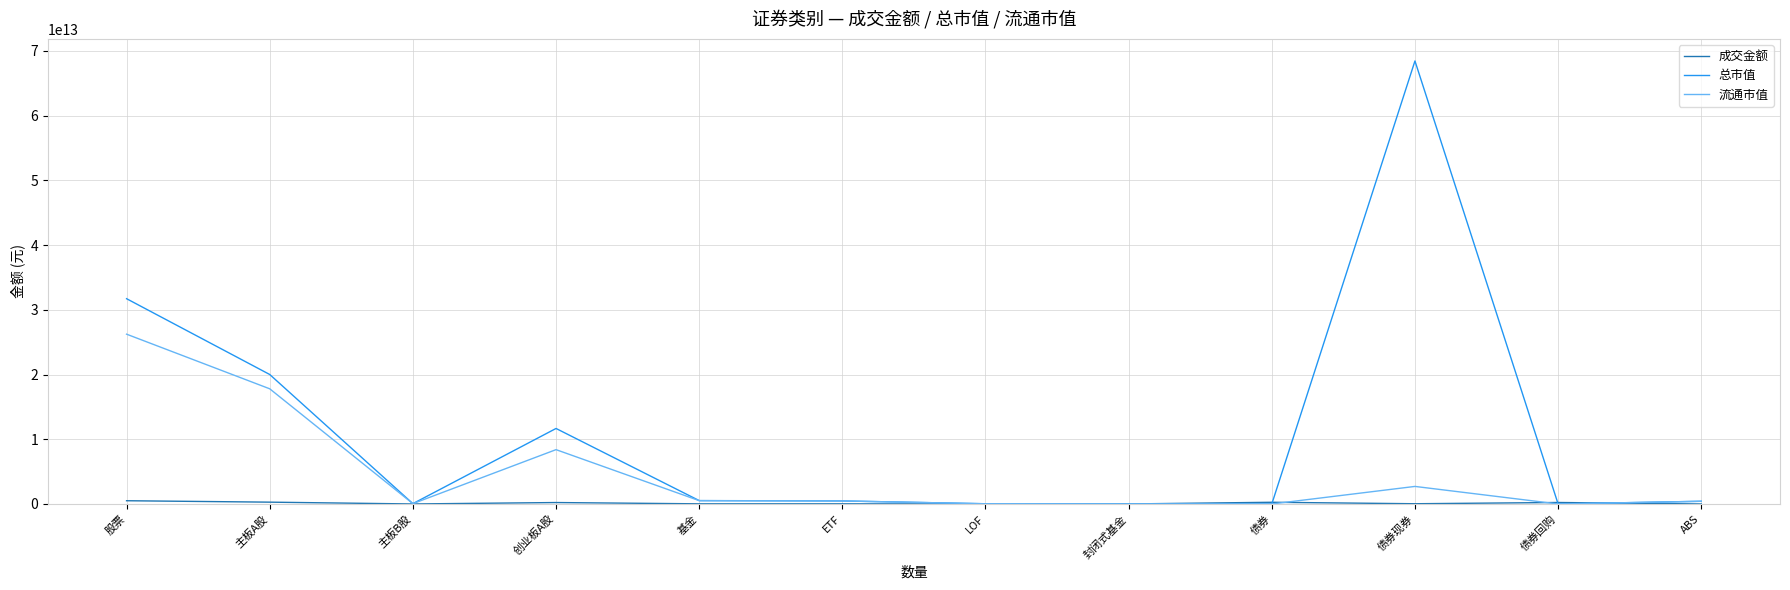

Which series has the largest total across all categories?

总市值